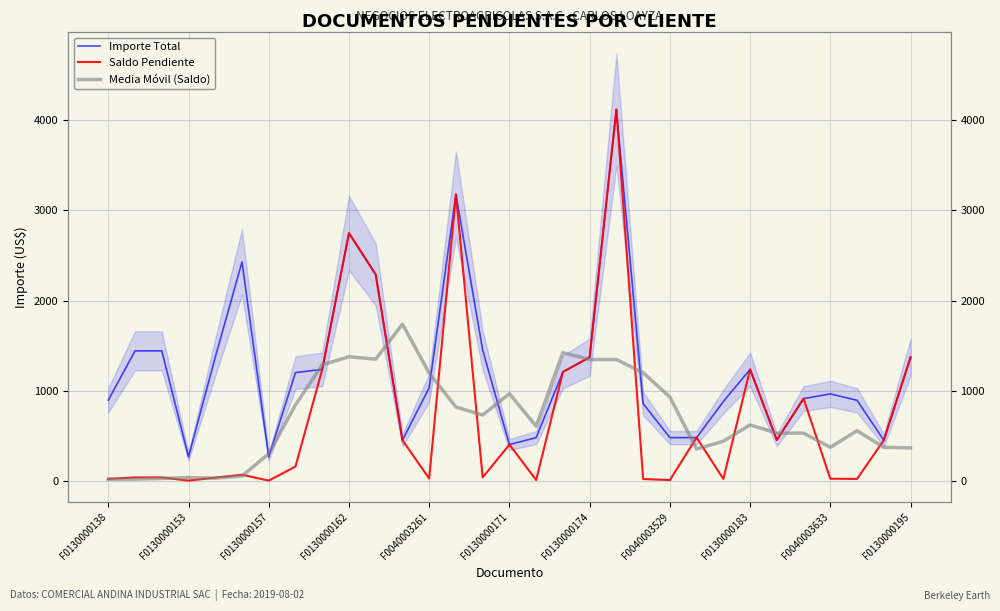

At how many categories does at least one series exceed 4078?

1